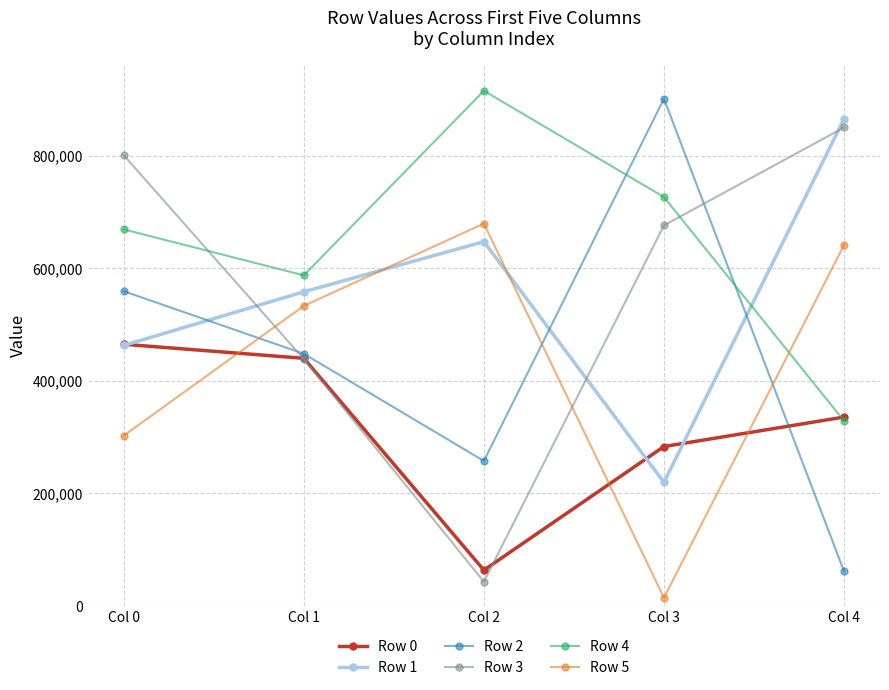

Is it true that Row 1 equals 865025 at Col 4?

True